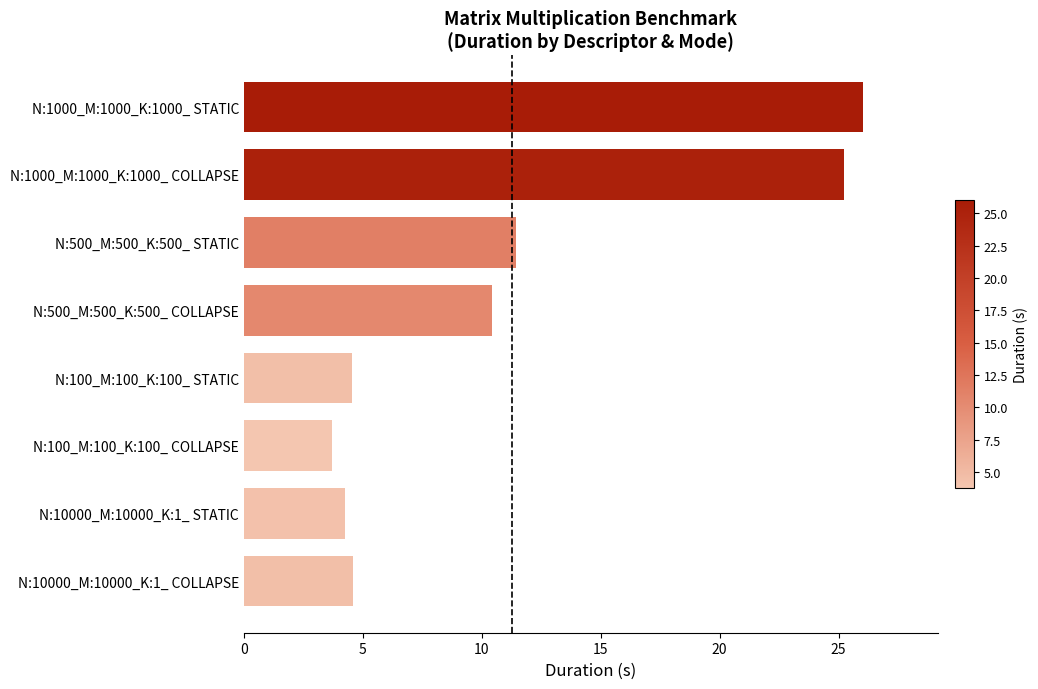

Reading bottom to top, extract all data points from this chart.

N:10000_M:10000_K:1_ COLLAPSE=4.6	N:10000_M:10000_K:1_ STATIC=4.2	N:100_M:100_K:100_ COLLAPSE=3.7	N:100_M:100_K:100_ STATIC=4.6	N:500_M:500_K:500_ COLLAPSE=10.4	N:500_M:500_K:500_ STATIC=11.5	N:1000_M:1000_K:1000_ COLLAPSE=25.2	N:1000_M:1000_K:1000_ STATIC=26.1